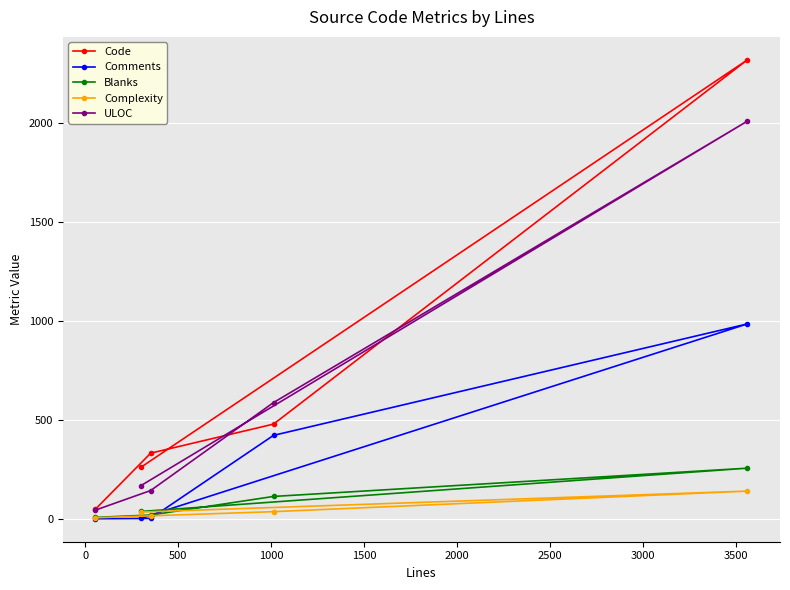

What is the greatest value displayed?

2322